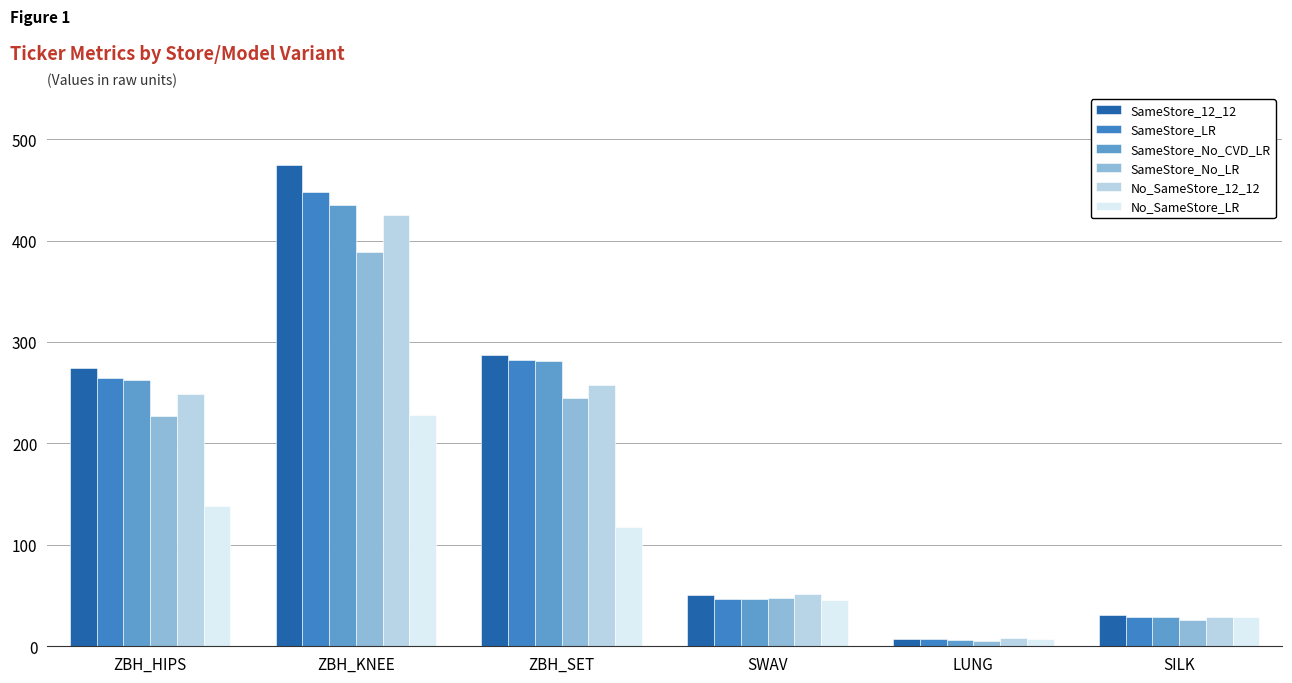

What is the average value of the No_SameStore_LR series?

94.3